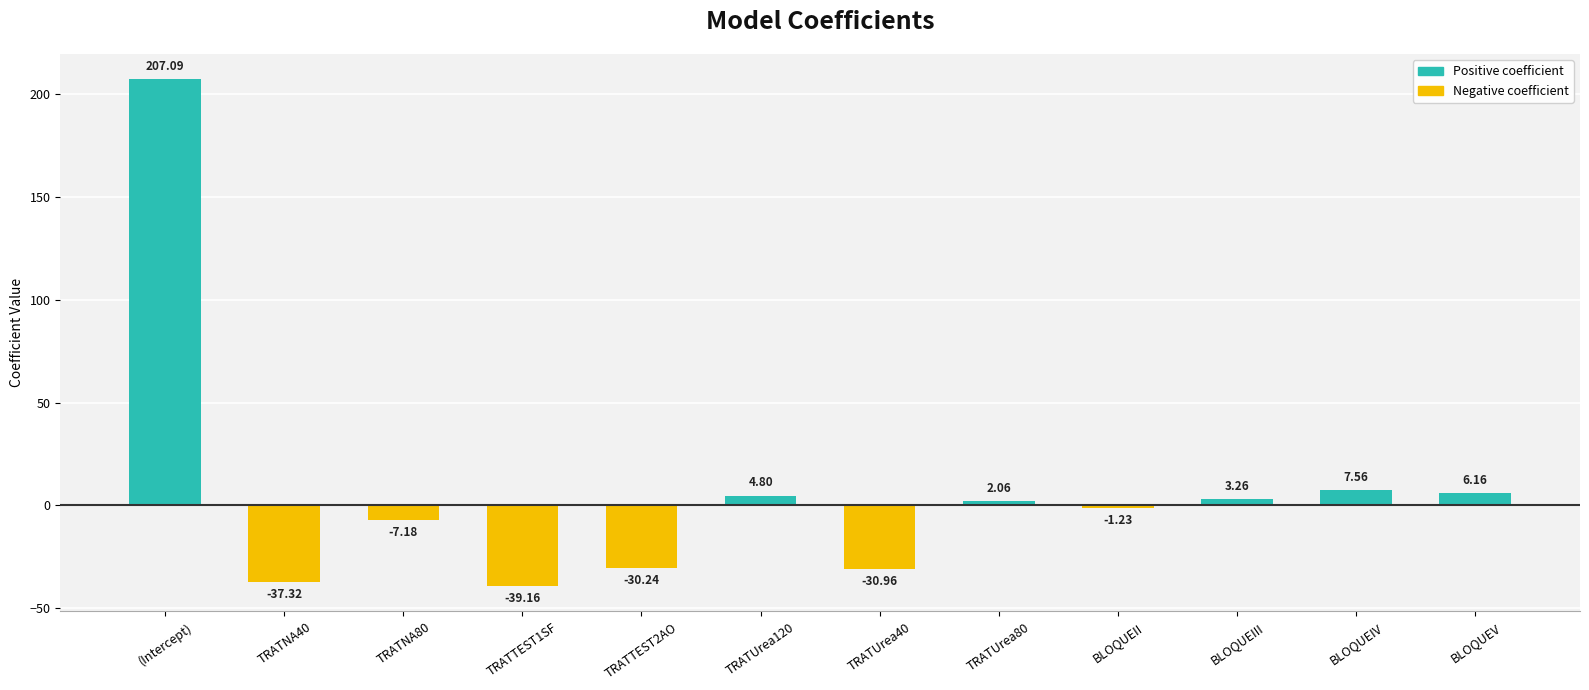

What position from the right is BLOQUEIII?

3